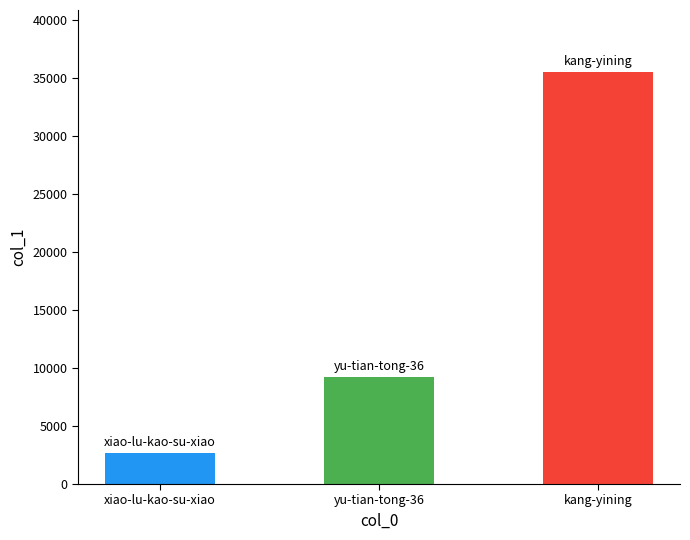

Reading left to right, extract all data points from this chart.

2668	9242	35570